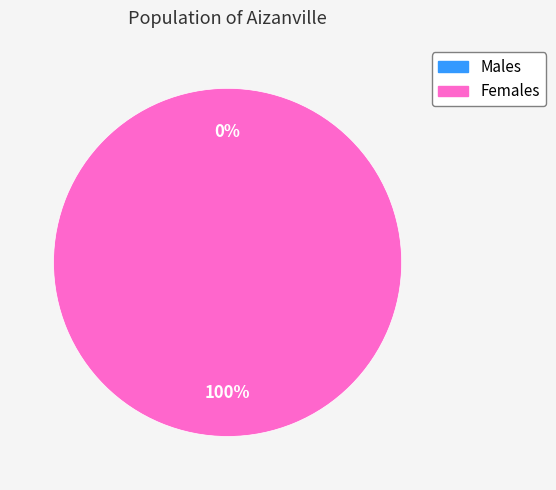

Rank the categories by value from highest to lowest.

1, 0